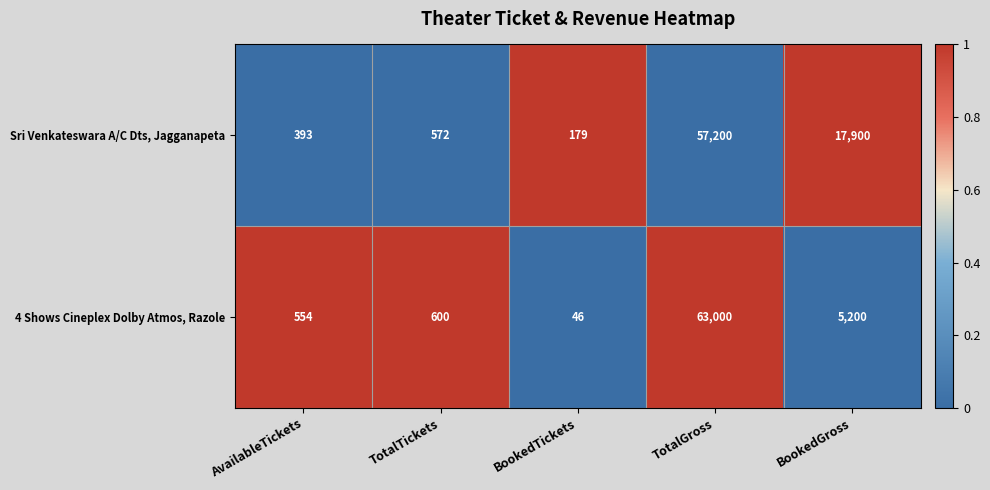

At BookedTickets, list the series in order from smallest to largest.

4 Shows Cineplex Dolby Atmos, Razole, Sri Venkateswara A/C Dts, Jagganapeta